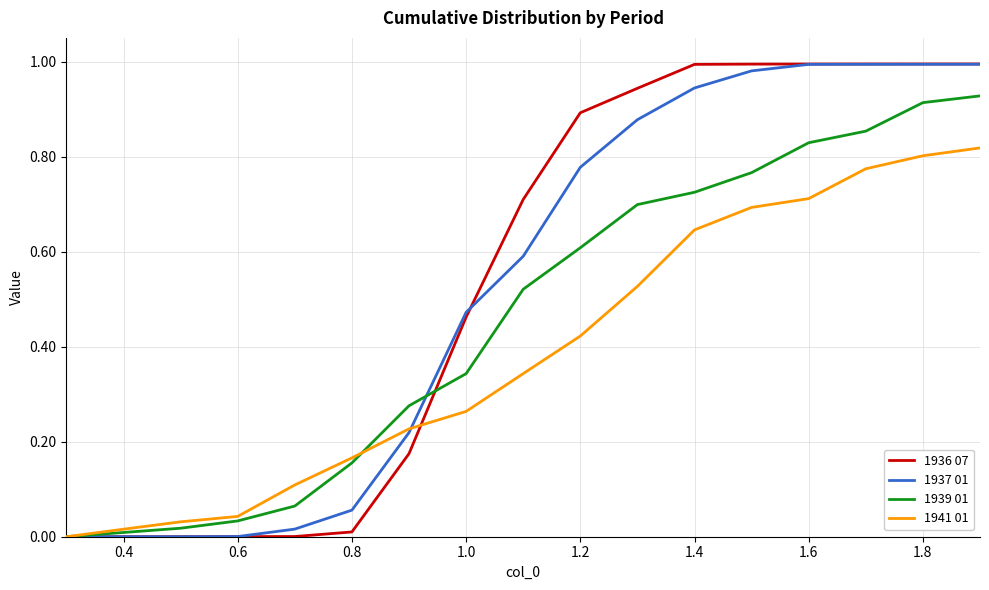

Which series has the widest spread of values?

1936 07